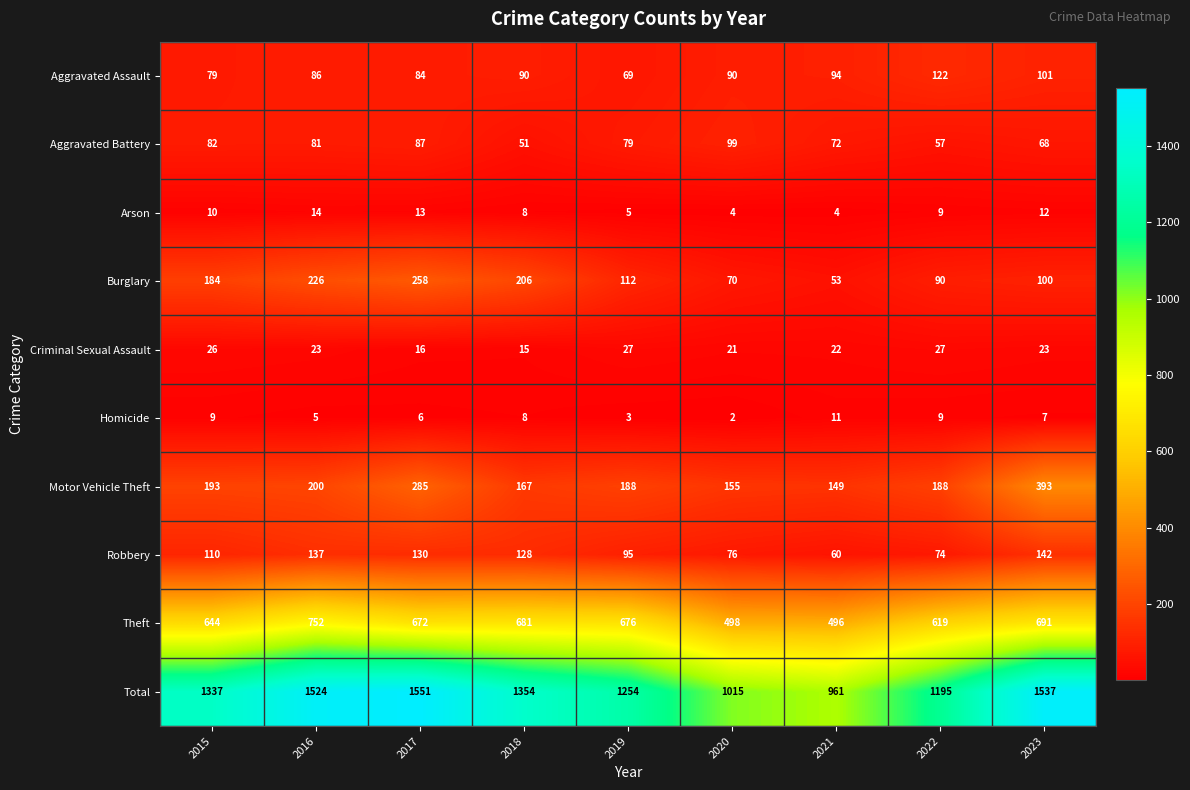

What is the approximate value of Arson at 2017, to the nearest 5?

15